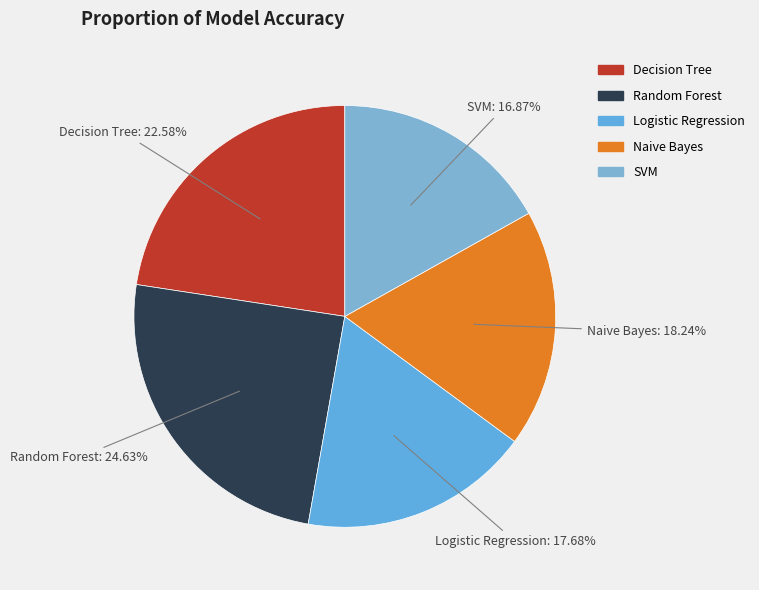

Is there a majority slice in this chart?

No